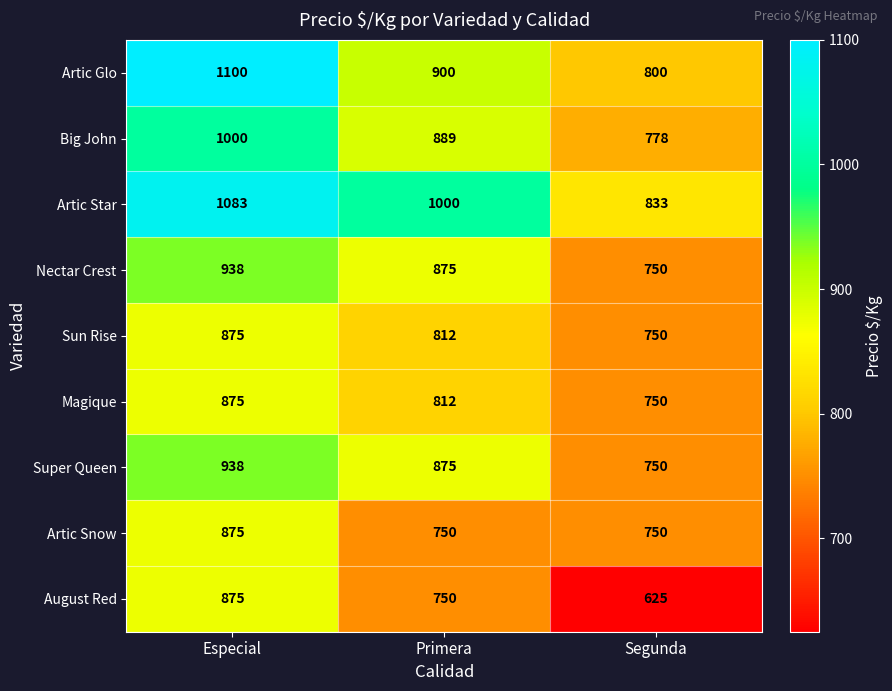

What is the smallest value displayed?

625